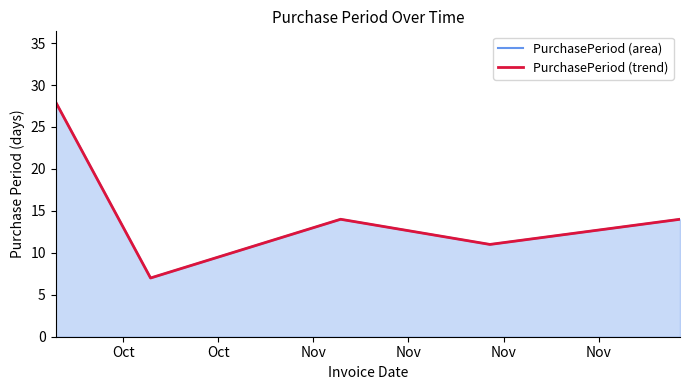

True or false: PurchasePeriod (trend) and PurchasePeriod (area) cross at least once.

False